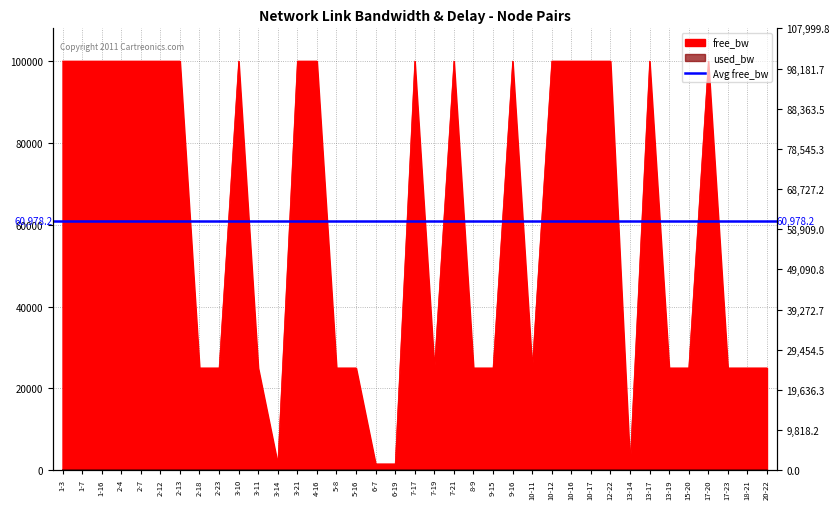

What is the label of the 22nd point from the right?

5-16